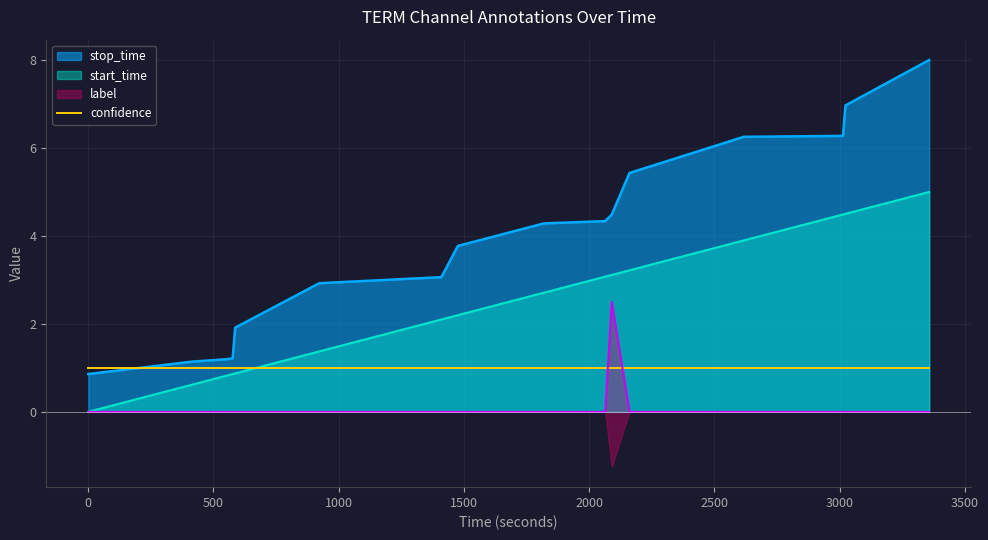

True or false: label and confidence intersect in this chart.

True